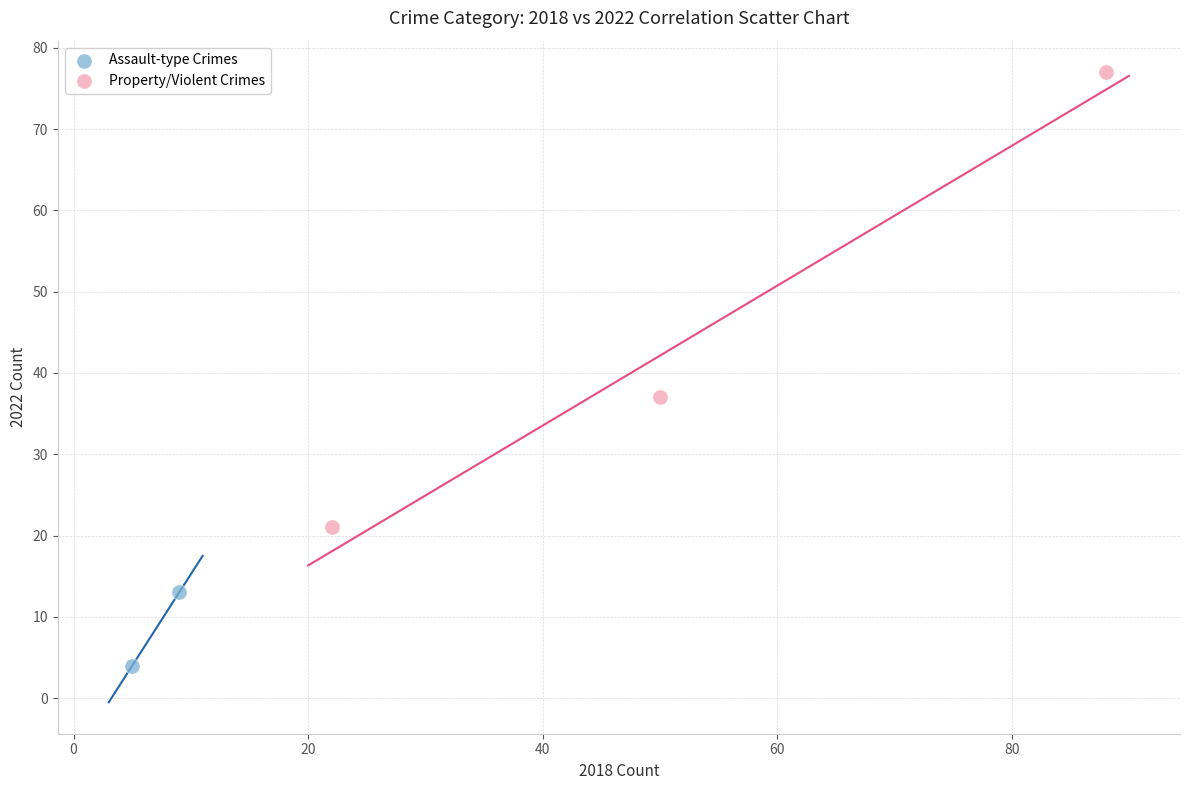

What are all the series names shown in the legend?

Assault-type Crimes, Property/Violent Crimes